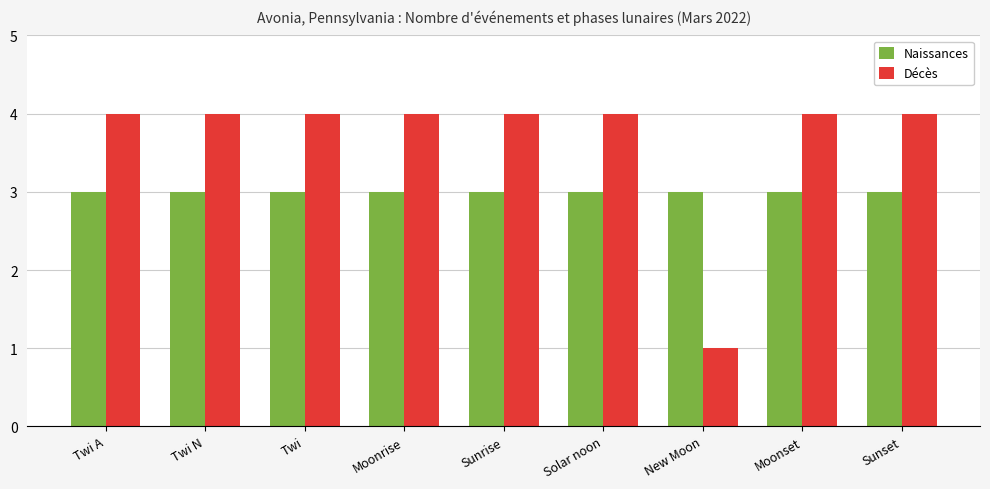

How many categories are shown in the chart?

9